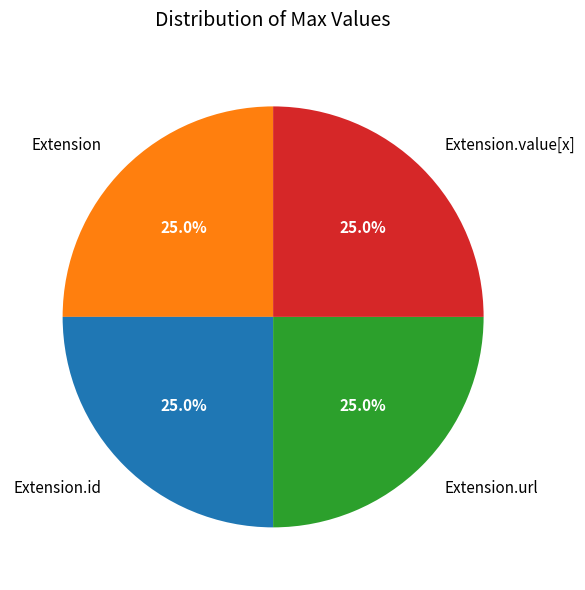

Approximately how many times larger is the value at Extension compared to Extension.value[x]?

1.0